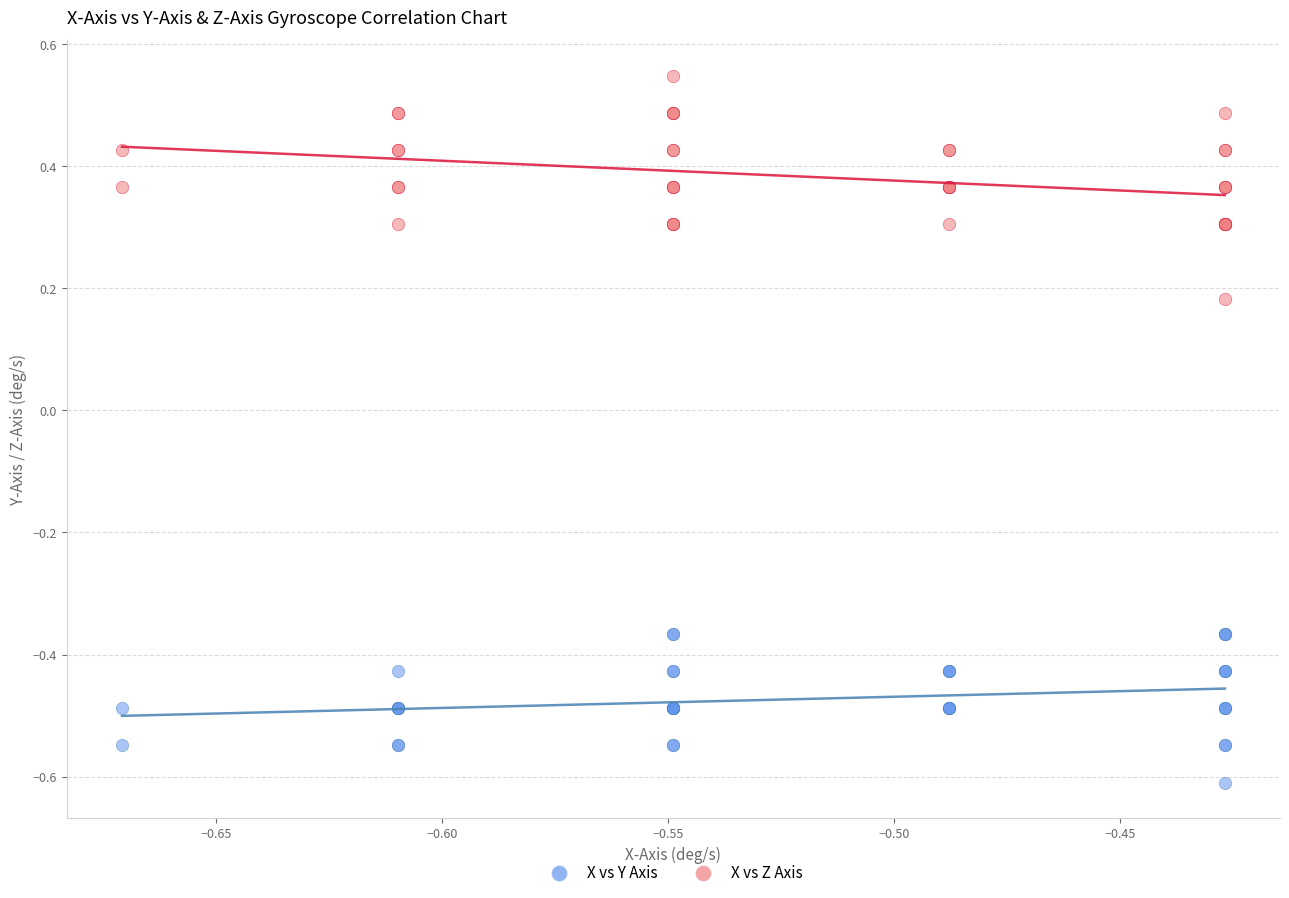

Which series reaches the maximum Y coordinate?

X vs Z Axis